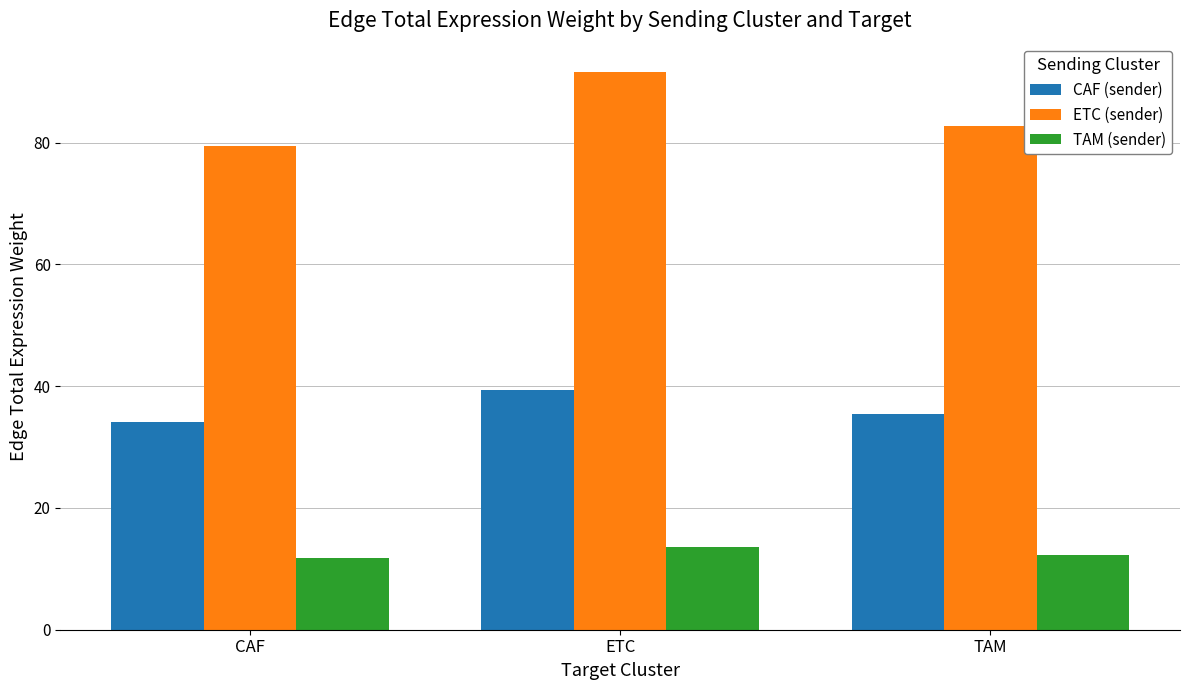

What are all the series names shown in the legend?

CAF (sender), ETC (sender), TAM (sender)